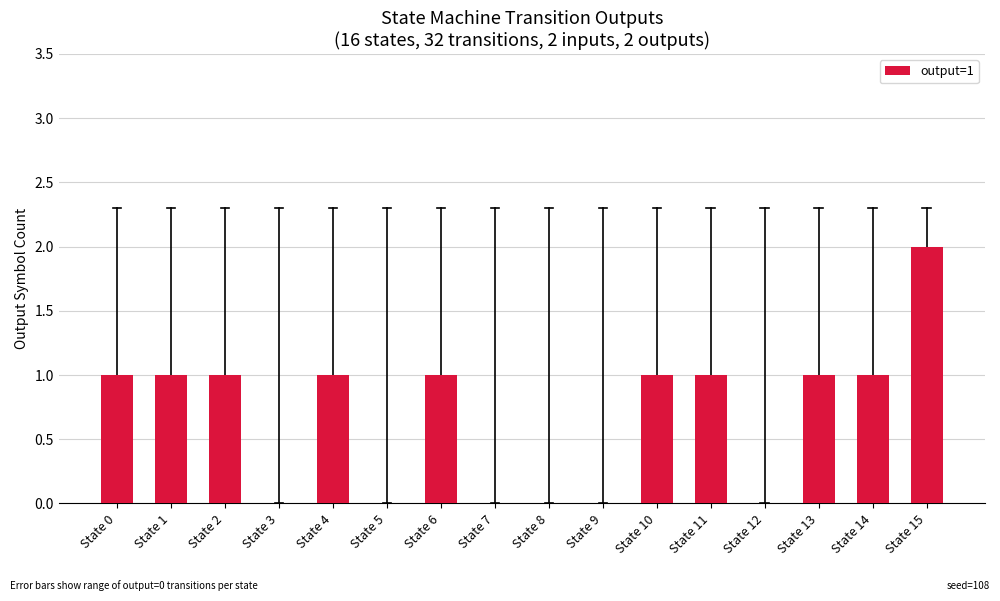

The chart shows a value of 0 at State 7. True or false?

True